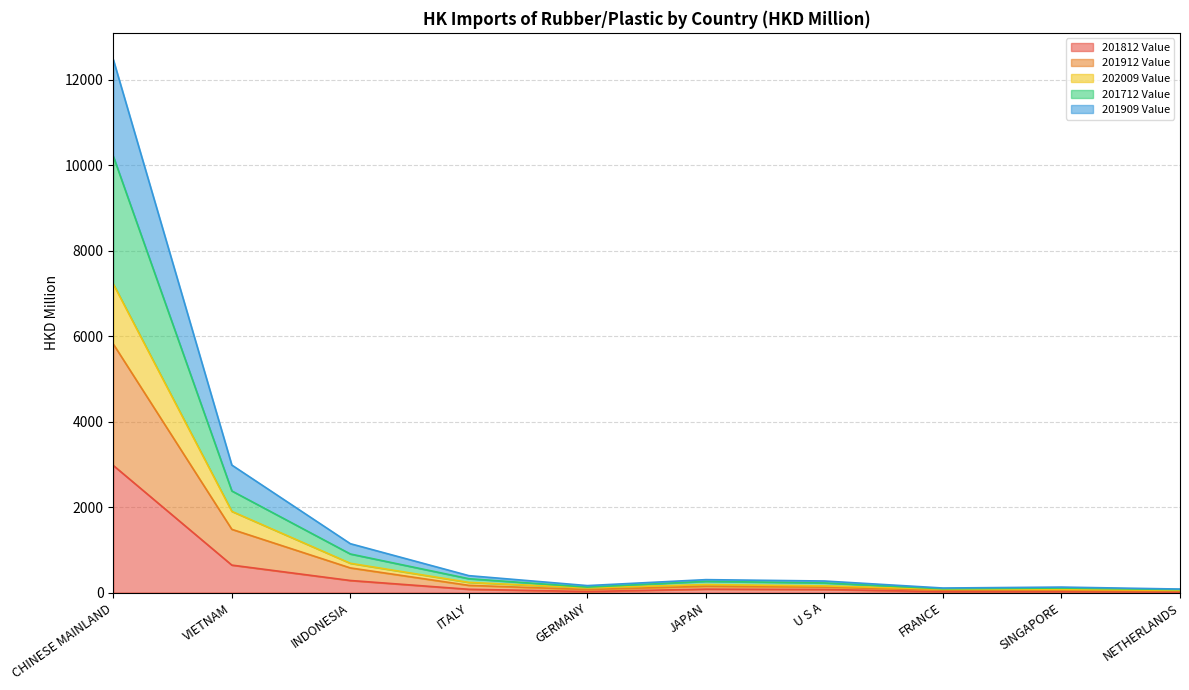

At which category is the sum across all series the highest?

CHINESE MAINLAND